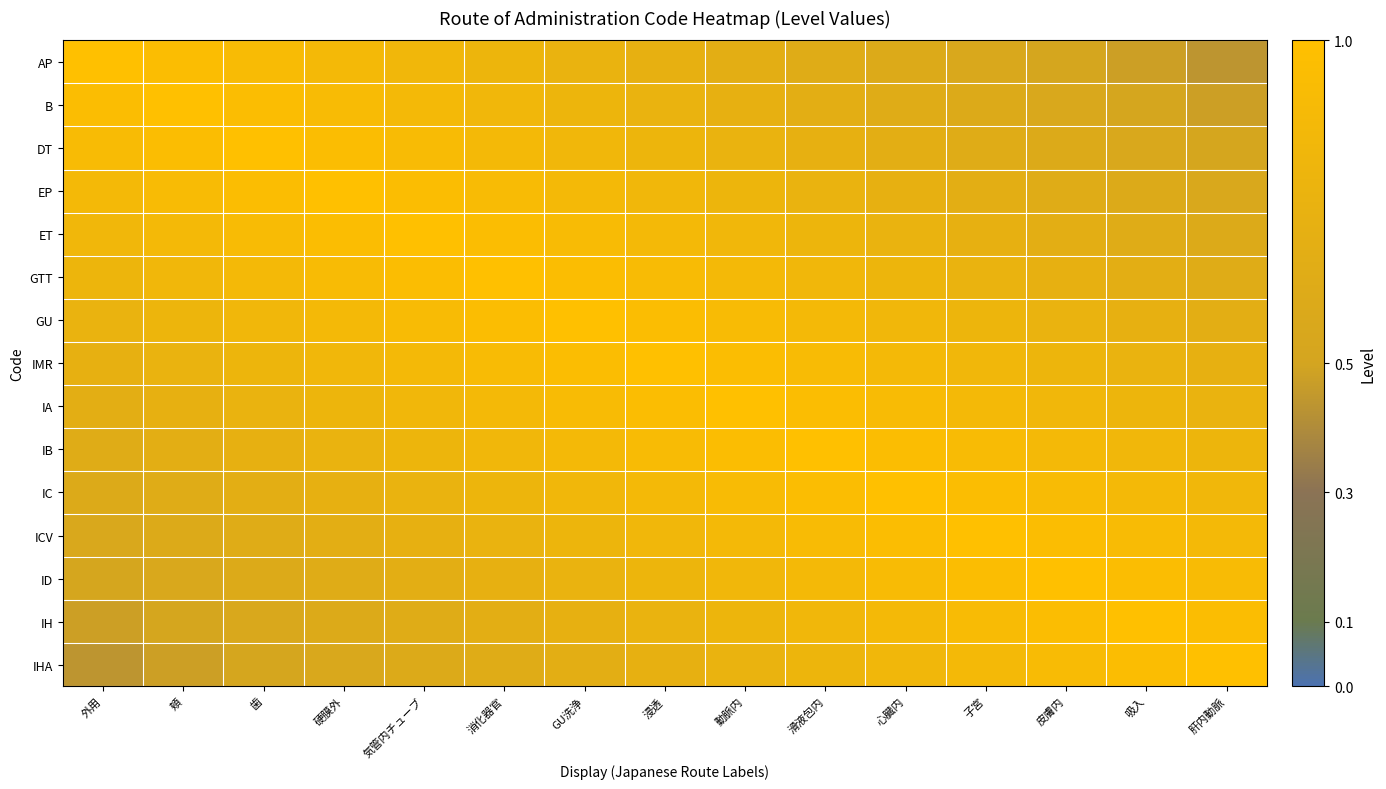

At how many categories does at least one series exceed 0?

15